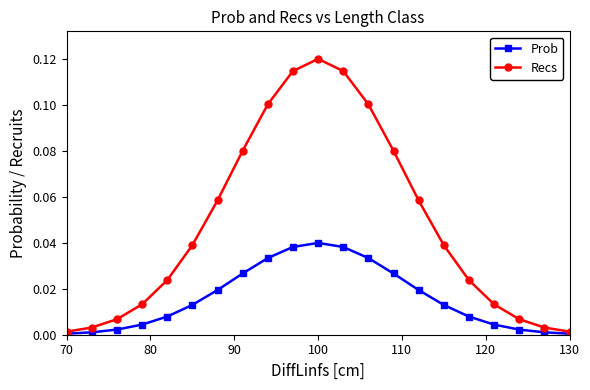

True or false: Recs has more than 0 points higher than both neighbors.

True